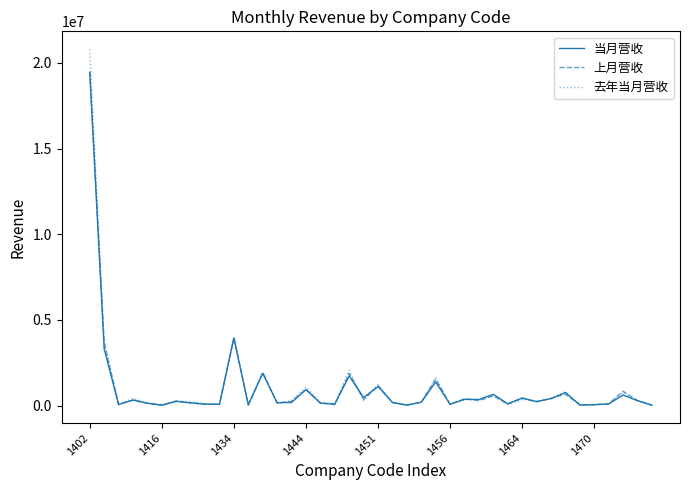

Is this an area chart (filled region under the line)?

No